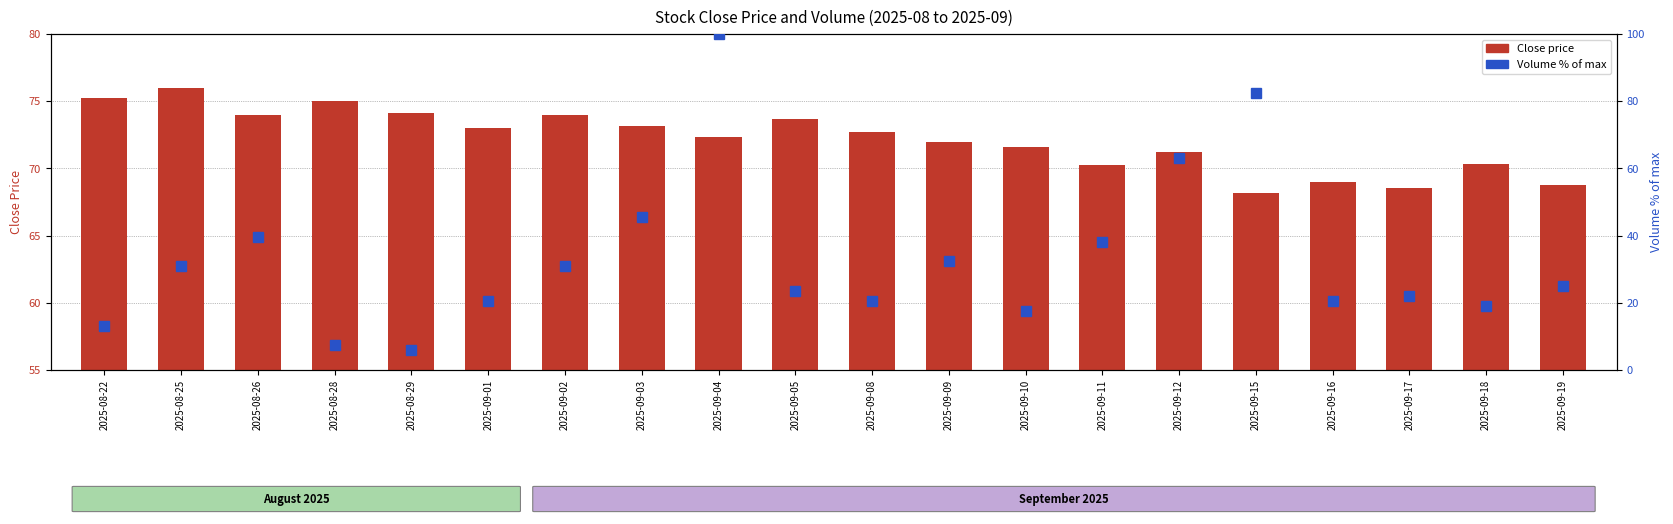

Which category has the lowest value across all series?

2025-08-29